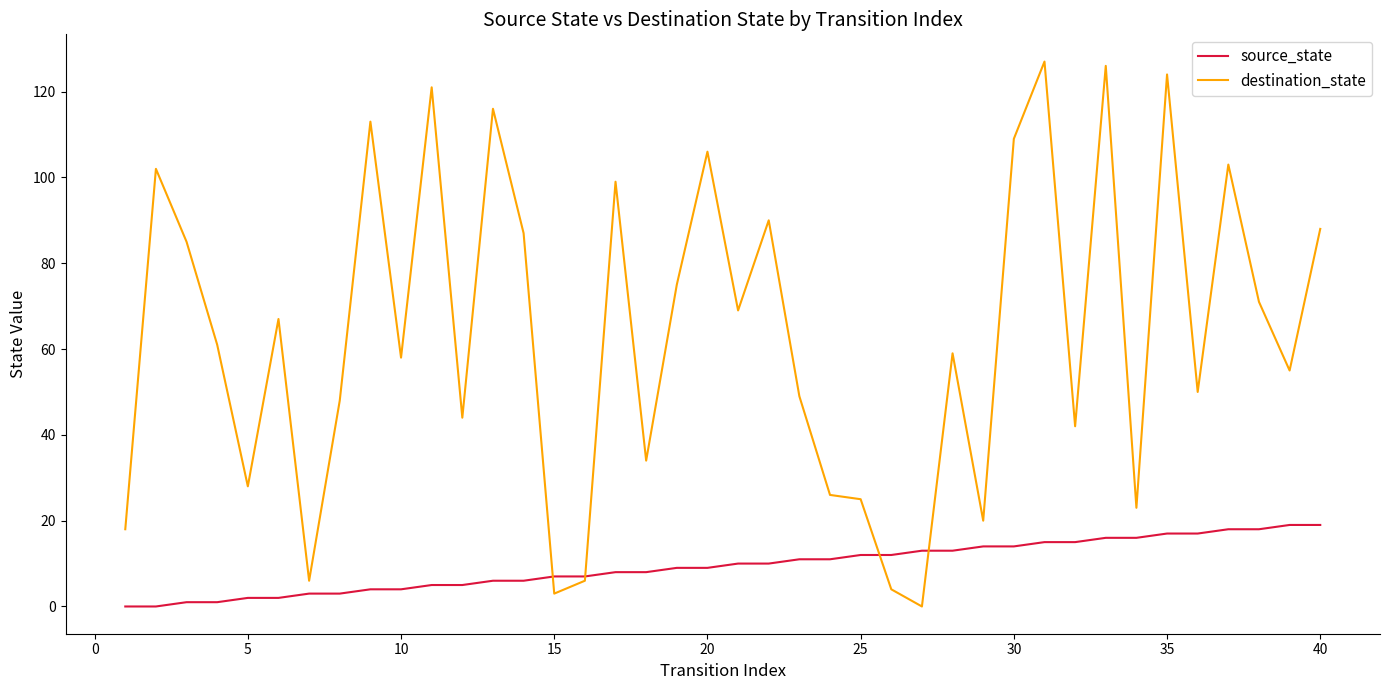

Which series has the largest total across all categories?

destination_state